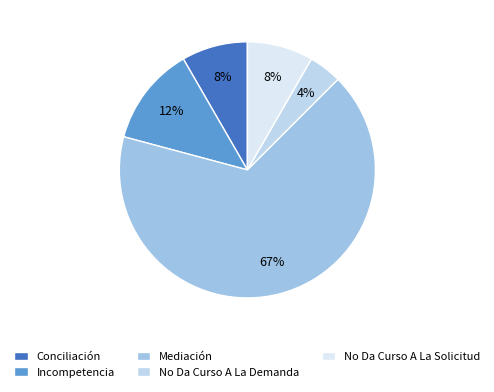

Is it true that Conciliación is 1% of the pie?

False